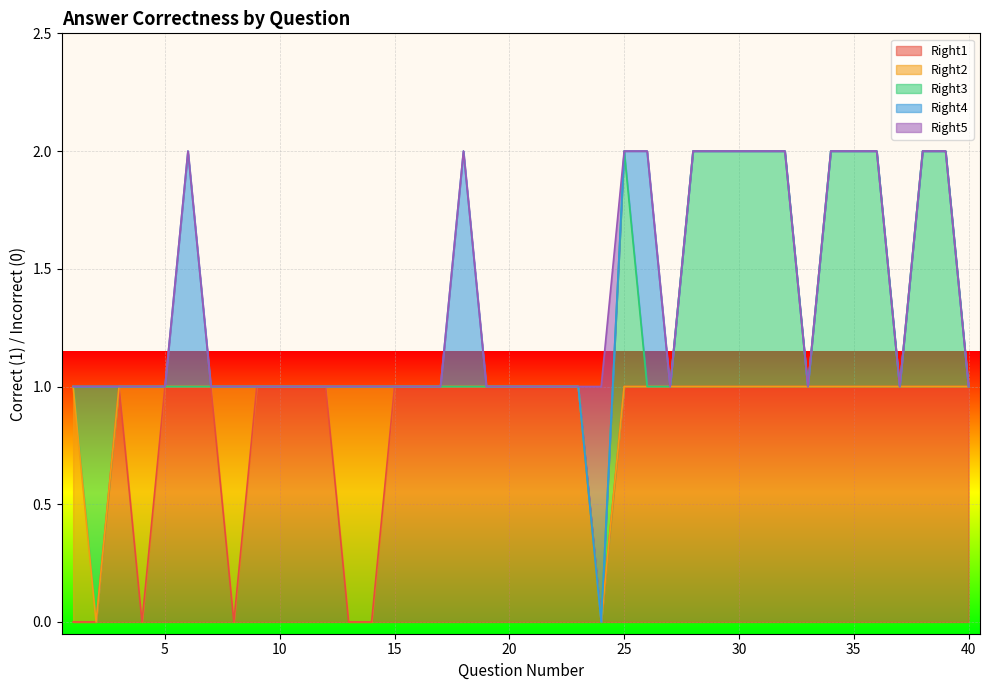

Is it true that Right5 equals 0 at 5?

True